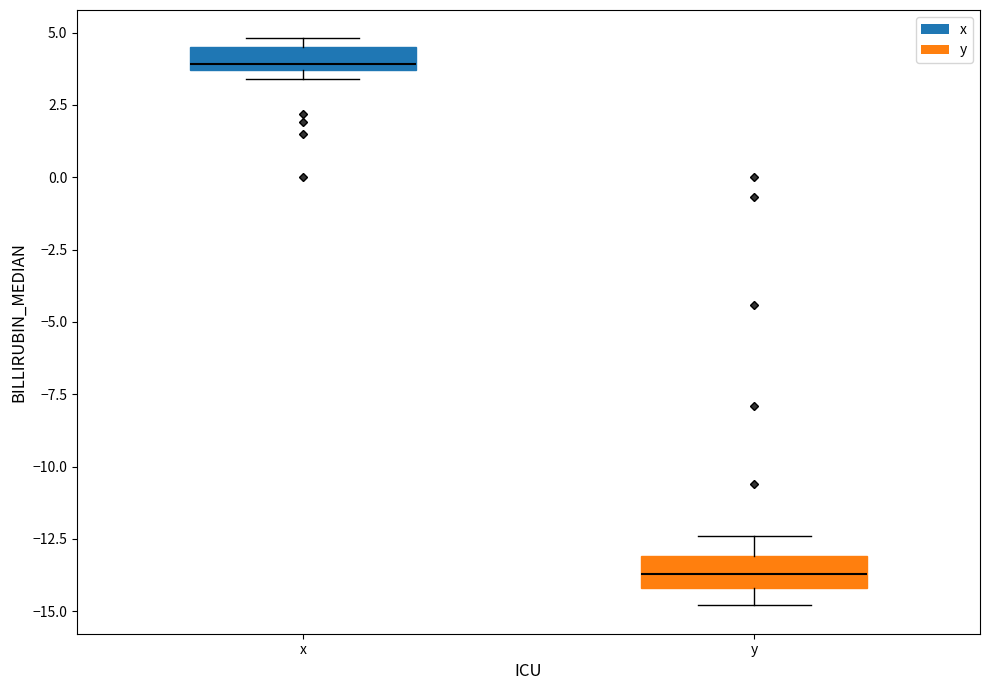

Where does the median line of the box for y sit on the y-axis? The values are not printed on the chart, so give them approximately, as read against the axis.

-13.5